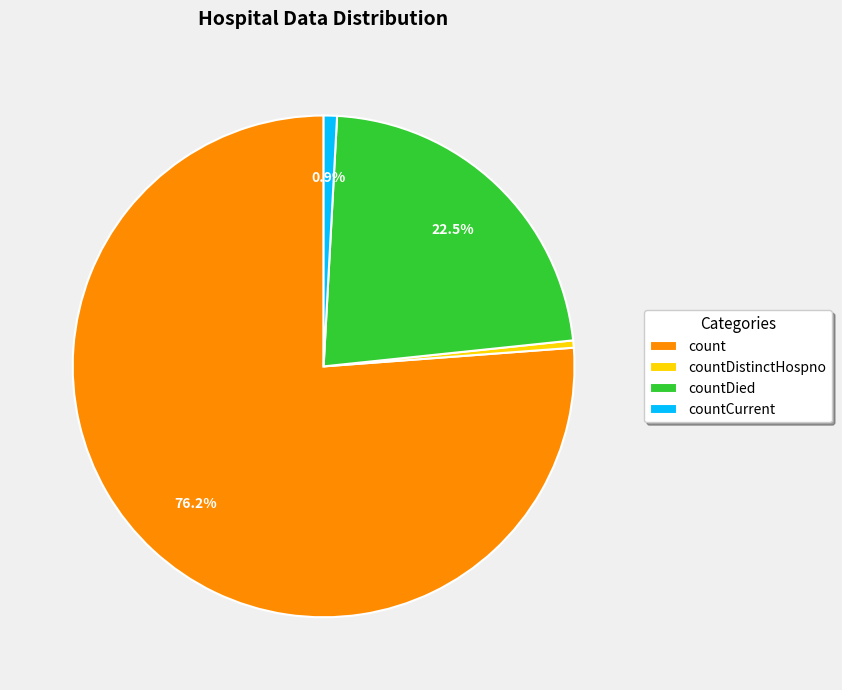

Do countDistinctHospno and countDied together represent more than half of the pie?

No